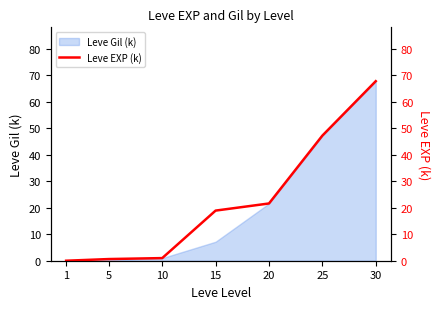

At which category does the chart reach its peak across all series?

30